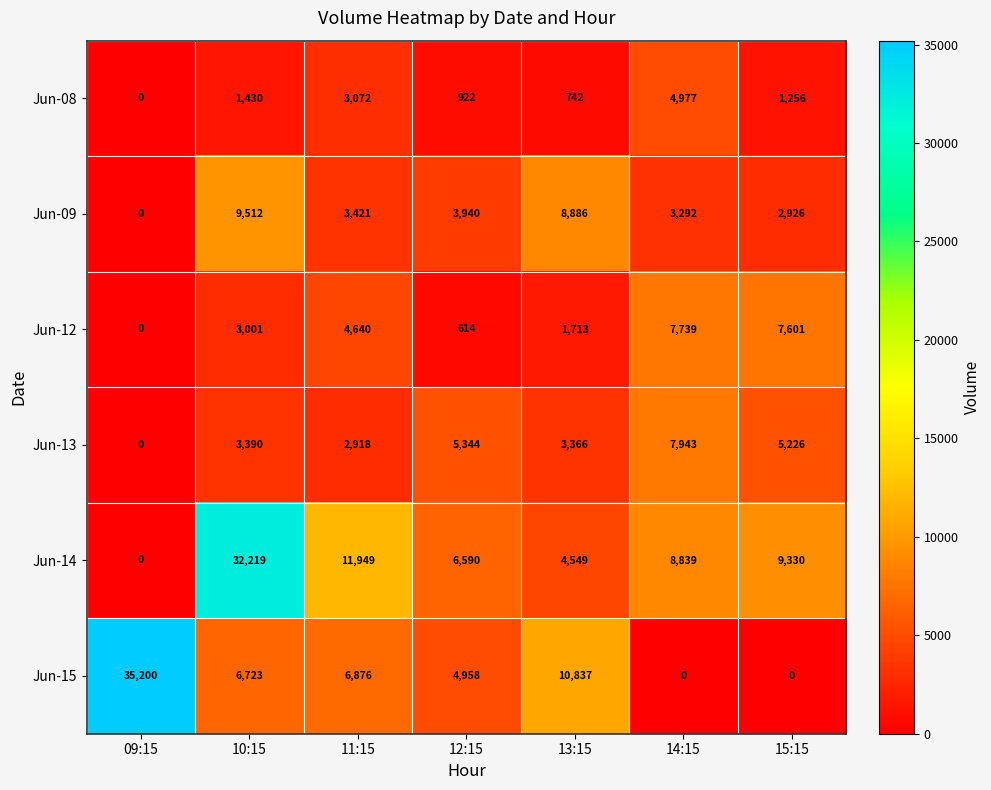

The Jun-15 series shows 7071 at 12:15. True or false?

False